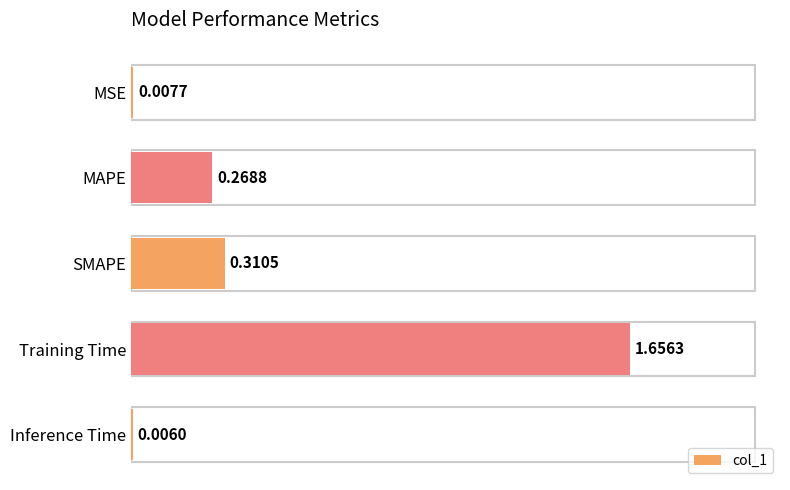

Which category has the highest value across all series?

Training Time